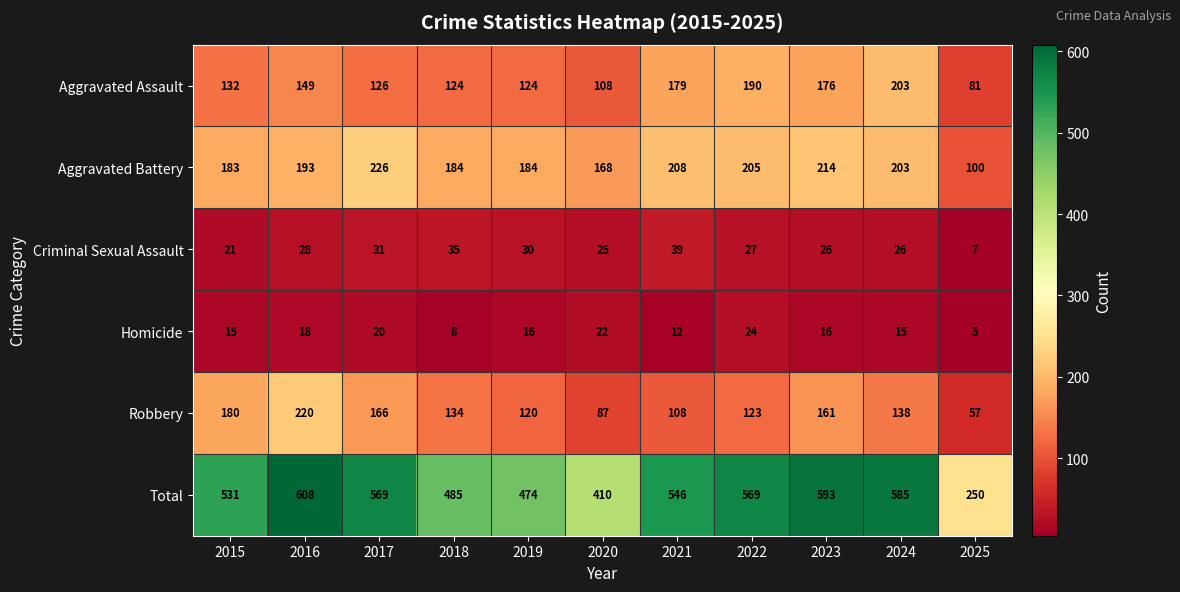

How many data points does each series have?

11